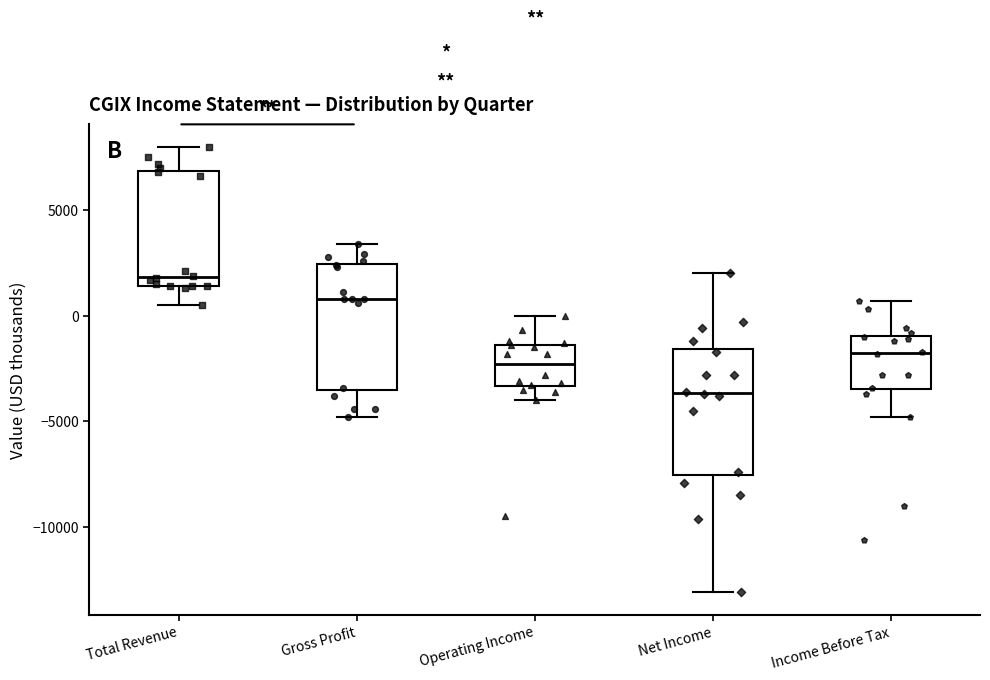

Reading left to right, read every box against the y-axis: the position of its median line, the range the box covers, and the ends of its whiskers. The values are not printed on the chart, so give them approximately, as read against the axis.

Total Revenue: median 2000, box 1500 to 7000, whiskers 500 to 8000
Gross Profit: median 1000, box -3500 to 2500, whiskers -5000 to 3500
Operating Income: median -2500, box -3500 to -1500, whiskers -4000 to 0
Net Income: median -3500, box -7500 to -1500, whiskers -13000 to 2000
Income Before Tax: median -1500, box -3500 to -1000, whiskers -5000 to 500